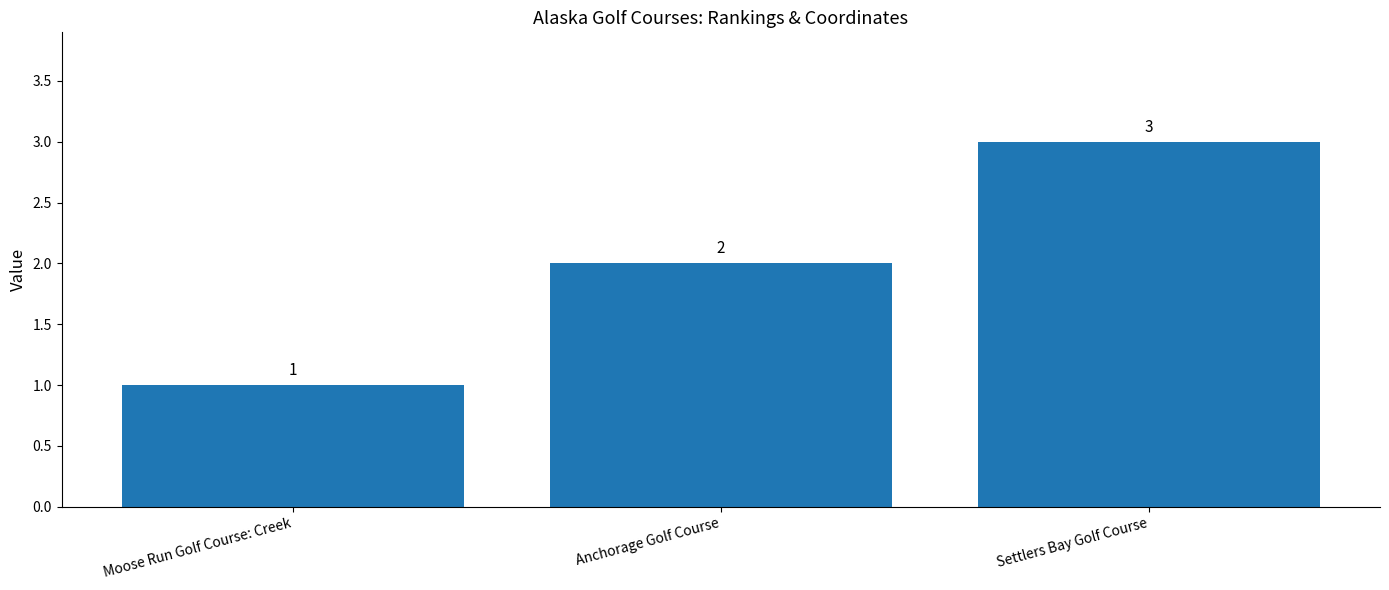

List the labels in order of value, largest first.

Settlers Bay Golf Course, Anchorage Golf Course, Moose Run Golf Course: Creek